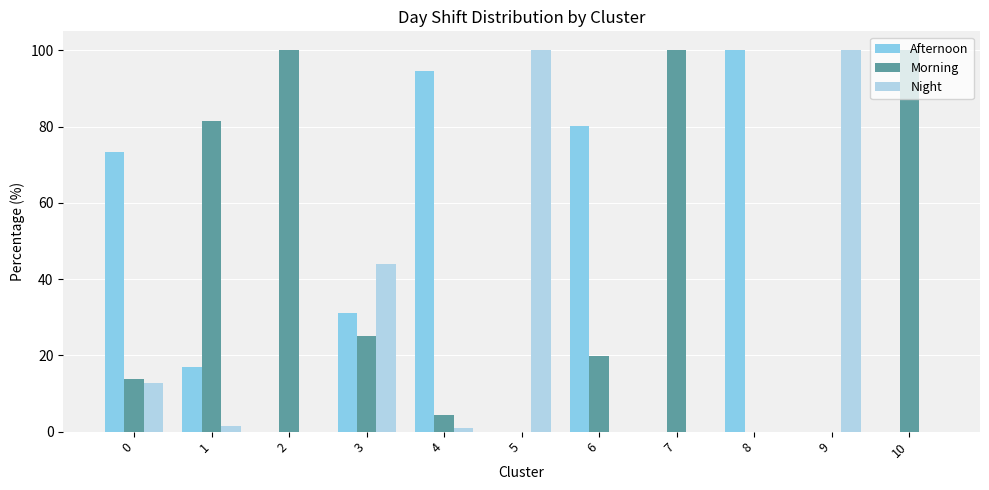

True or false: Afternoon has a value of 31.1 at 3.

True